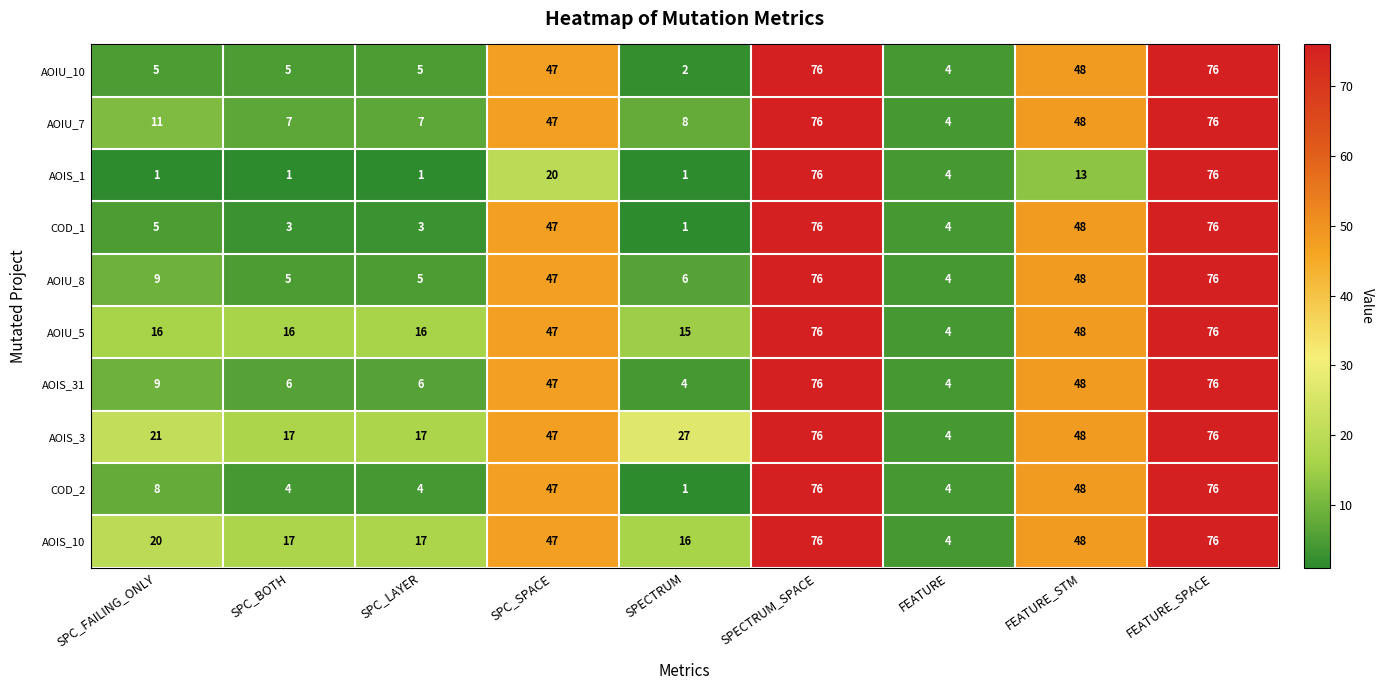

True or false: COD_1 has a value of 5 at SPC_FAILING_ONLY.

True